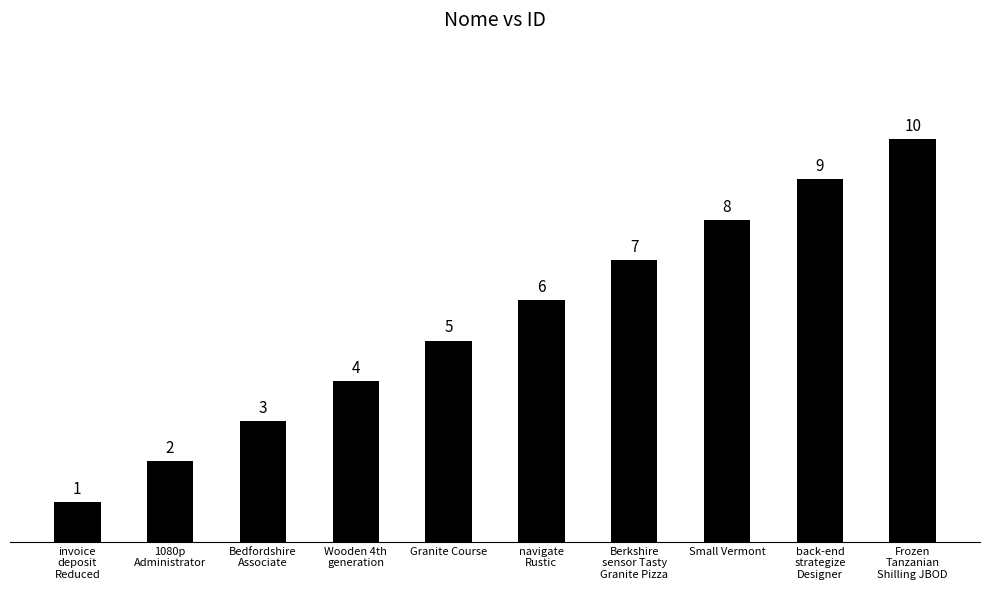

How many series are shown in this chart?

1